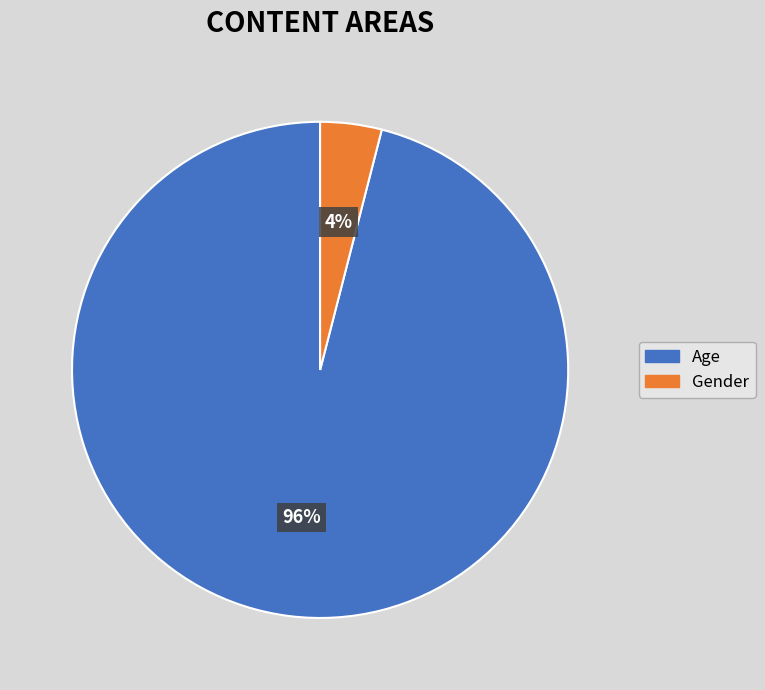

True or false: Gender accounts for 11% of the total.

False